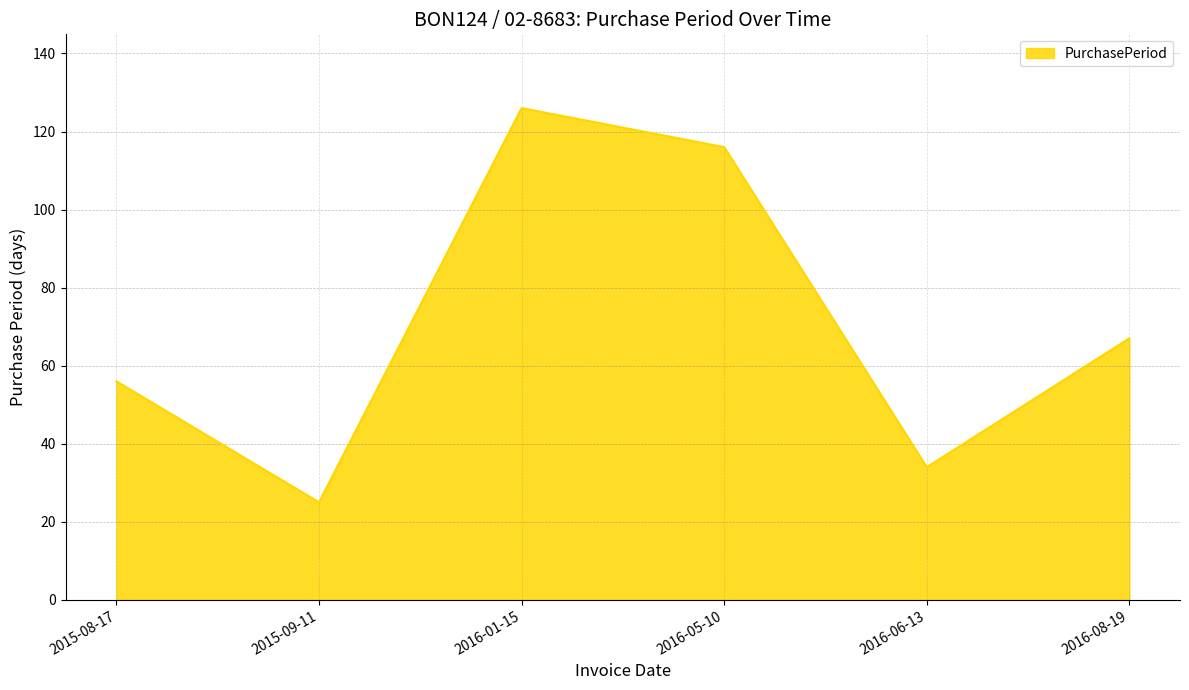

Reading left to right, extract all data points from this chart.

56	25	126	116	34	67